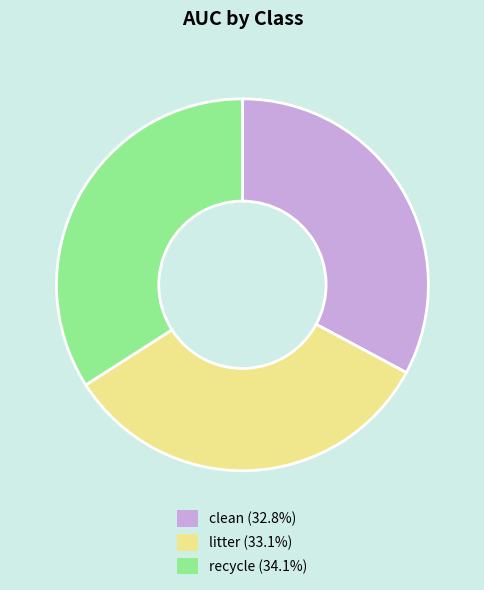

Does recycle (34.1%) represent more than half of the total?

No